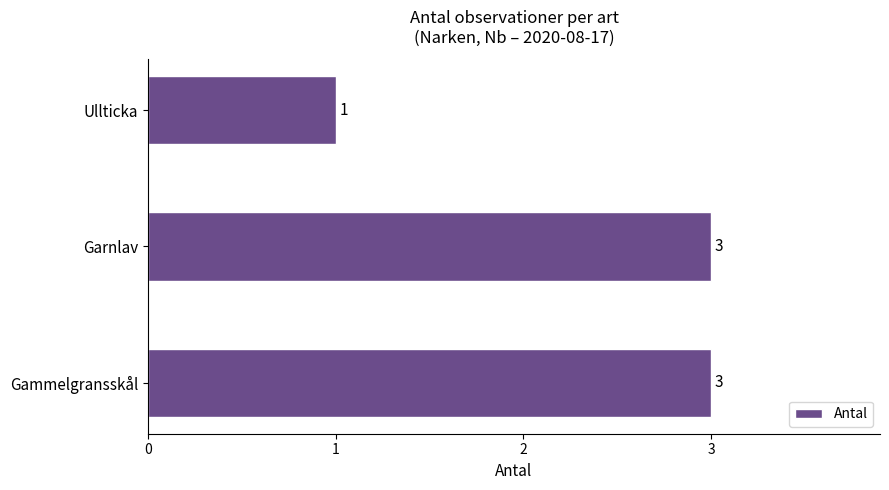

How many bars are there in total?

3